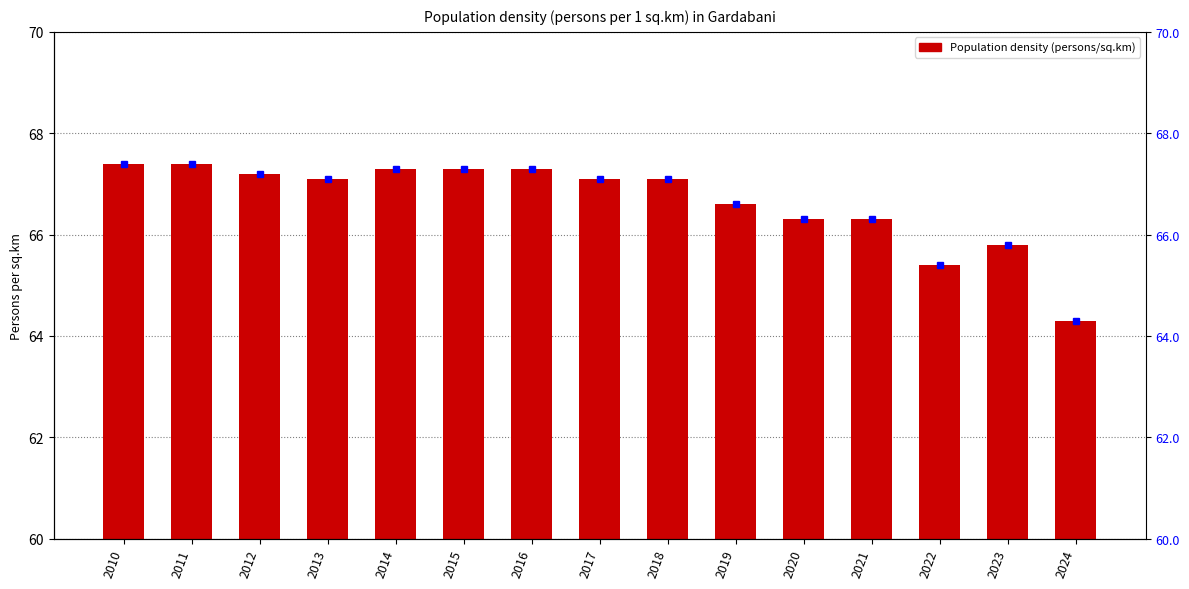

Reading left to right, extract all data points from this chart.

Population density: 2010=67.4	2011=67.4	2012=67.2	2013=67.1	2014=67.3	2015=67.3	2016=67.3	2017=67.1	2018=67.1	2019=66.6	2020=66.3	2021=66.3	2022=65.4	2023=65.8	2024=64.3
density (right): 2010=67.4	2011=67.4	2012=67.2	2013=67.1	2014=67.3	2015=67.3	2016=67.3	2017=67.1	2018=67.1	2019=66.6	2020=66.3	2021=66.3	2022=65.4	2023=65.8	2024=64.3